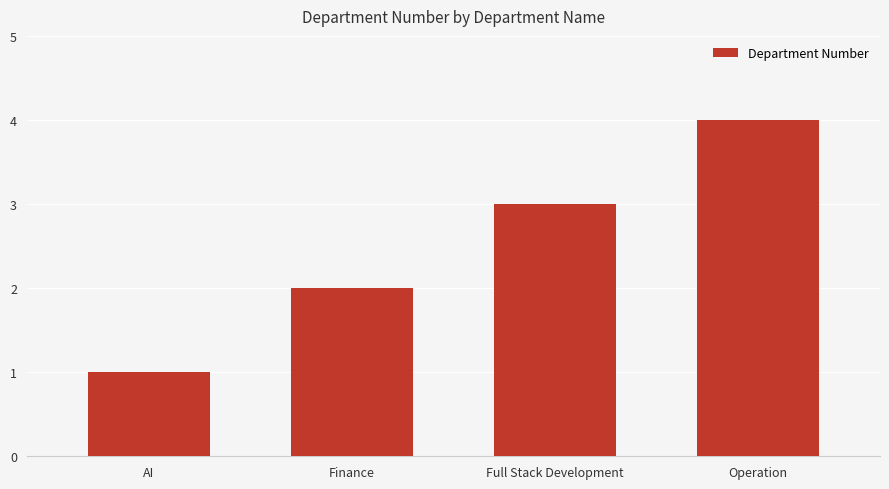

How many values are between 2 and 4?

3